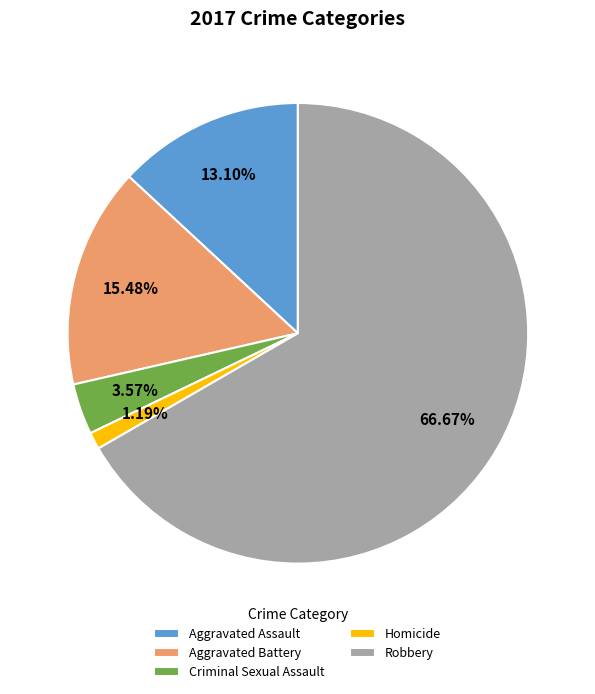

Rank the categories by value from lowest to highest.

Homicide, Criminal Sexual Assault, Aggravated Assault, Aggravated Battery, Robbery